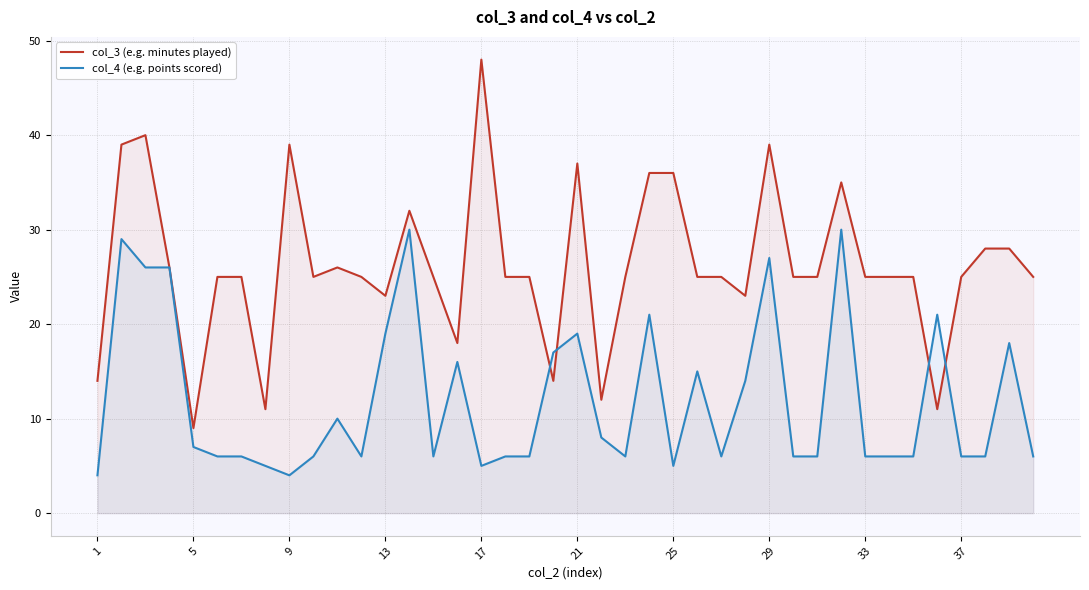

Which series changed the most between 11 and 26?

col_3 (e.g. minutes played)